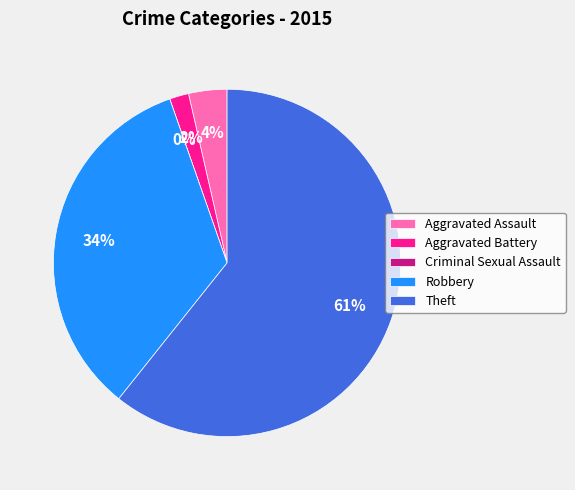

Is it true that Aggravated Battery is 1% of the pie?

False